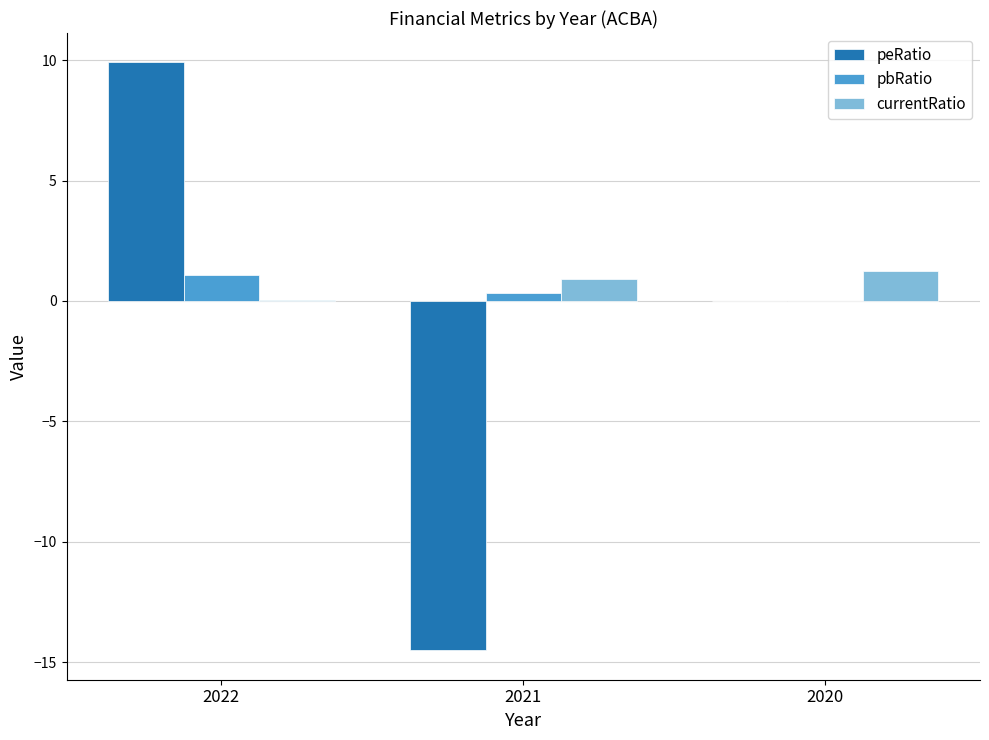

The pbRatio series shows 0.0 at 2020. True or false?

True